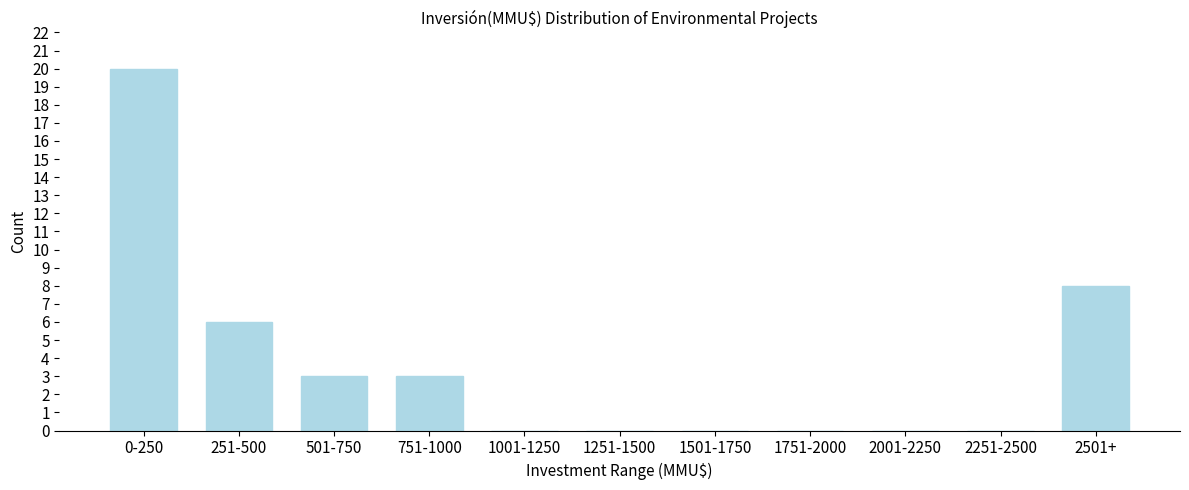

Reading right to left, what are all the values shown in this chart?

2501+=8	2251-2500=0	2001-2250=0	1751-2000=0	1501-1750=0	1251-1500=0	1001-1250=0	751-1000=3	501-750=3	251-500=6	0-250=20